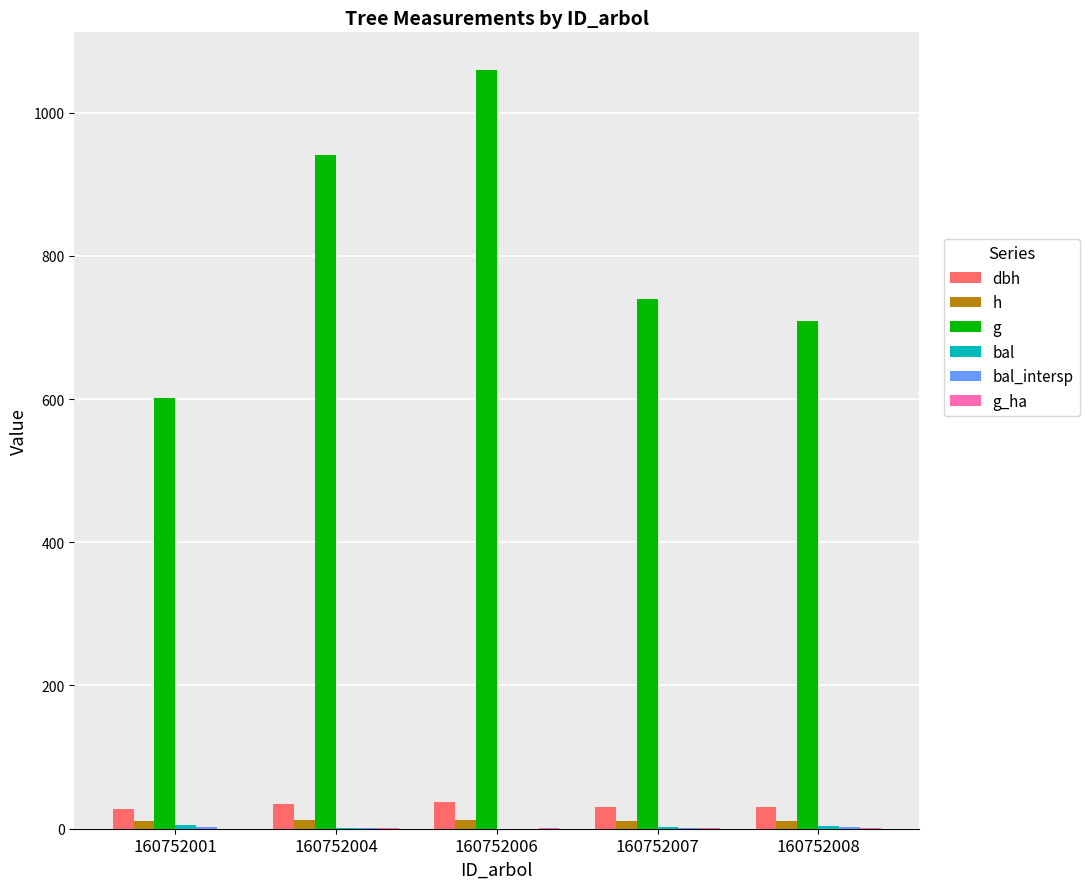

Which series changed the most between 160752004 and 160752007?

g